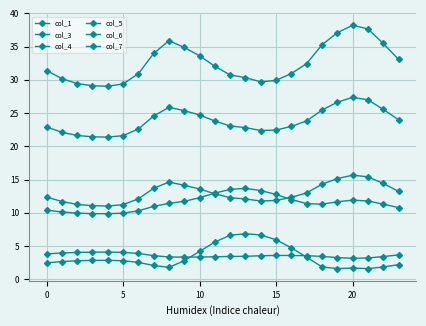

Reading left to right, what are all the values shown in this chart?

col_1: 12.4	11.7	11.3	11.1	11.0	11.2	12.1	13.7	14.6	14.1	13.6	12.9	12.3	12.1	11.8	11.9	12.3	13.0	14.3	15.1	15.7	15.4	14.4	13.2
col_3: 10.4	10.1	9.9	9.9	9.9	9.9	10.3	11.0	11.4	11.7	12.3	13.0	13.5	13.7	13.3	12.8	12.0	11.4	11.3	11.7	11.9	11.8	11.3	10.8
col_4: 22.9	22.1	21.6	21.4	21.4	21.6	22.6	24.6	25.9	25.4	24.7	23.8	23.1	22.8	22.4	22.5	23.0	23.8	25.5	26.6	27.4	27.0	25.6	24.0
col_5: 31.4	30.2	29.4	29.1	29.0	29.4	30.9	34.0	35.9	34.9	33.6	32.0	30.7	30.3	29.7	29.9	31.0	32.5	35.3	37.1	38.2	37.7	35.5	33.1
col_6: 2.5	2.7	2.8	2.8	2.8	2.8	2.5	2.1	1.8	2.8	4.2	5.6	6.6	6.8	6.7	5.9	4.7	3.3	1.9	1.6	1.7	1.6	1.8	2.2
col_7: 3.8	3.9	4.0	4.1	4.1	4.0	3.9	3.6	3.3	3.3	3.3	3.4	3.4	3.4	3.5	3.6	3.6	3.5	3.4	3.3	3.1	3.2	3.4	3.7